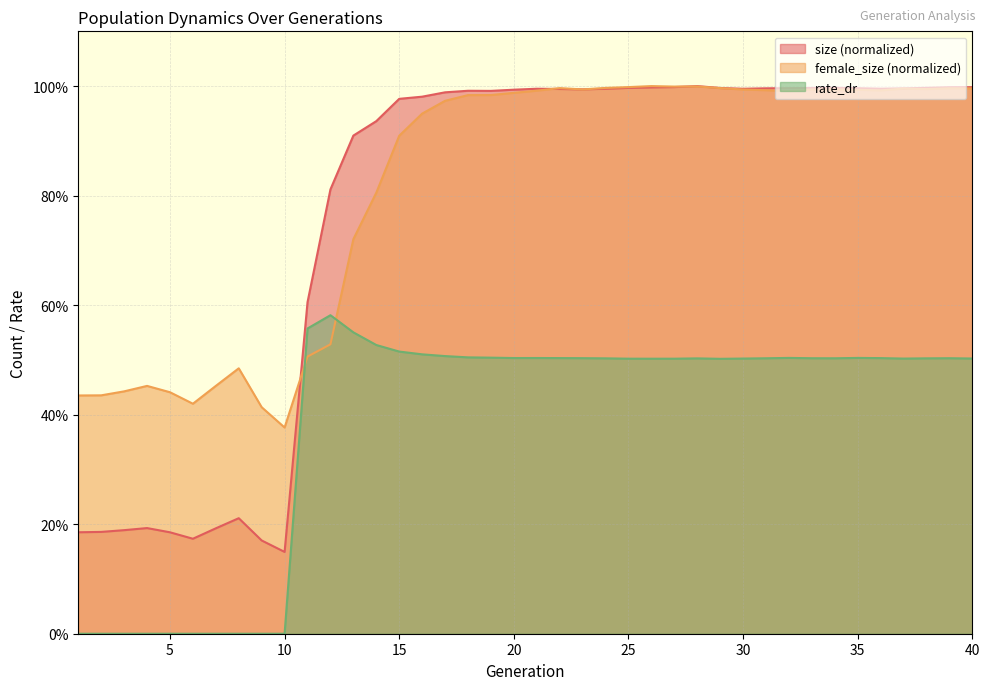

Reading left to right, list all the values displayed in this chart.

size: 1=0.2	2=0.2	3=0.2	4=0.2	5=0.2	6=0.2	7=0.2	8=0.2	9=0.2	10=0.1	11=0.6	12=0.8	13=0.9	14=0.9	15=1.0	16=1.0	17=1.0	18=1.0	19=1.0	20=1.0	21=1.0	22=1.0	23=1.0	24=1.0	25=1.0	26=1.0	27=1.0	28=1.0	29=1.0	30=1.0	31=1.0	32=1.0	33=1.0	34=1.0	35=1.0	36=1.0	37=1.0	38=1.0	39=1.0	40=1.0
female_size: 1=0.4	2=0.4	3=0.4	4=0.5	5=0.4	6=0.4	7=0.5	8=0.5	9=0.4	10=0.4	11=0.5	12=0.5	13=0.7	14=0.8	15=0.9	16=0.9	17=1.0	18=1.0	19=1.0	20=1.0	21=1.0	22=1.0	23=1.0	24=1.0	25=1.0	26=1.0	27=1.0	28=1.0	29=1.0	30=1.0	31=1.0	32=1.0	33=1.0	34=1.0	35=1.0	36=1.0	37=1.0	38=1.0	39=1.0	40=1.0
rate_dr: 1=0.0	2=0.0	3=0.0	4=0.0	5=0.0	6=0.0	7=0.0	8=0.0	9=0.0	10=0.0	11=0.6	12=0.6	13=0.6	14=0.5	15=0.5	16=0.5	17=0.5	18=0.5	19=0.5	20=0.5	21=0.5	22=0.5	23=0.5	24=0.5	25=0.5	26=0.5	27=0.5	28=0.5	29=0.5	30=0.5	31=0.5	32=0.5	33=0.5	34=0.5	35=0.5	36=0.5	37=0.5	38=0.5	39=0.5	40=0.5